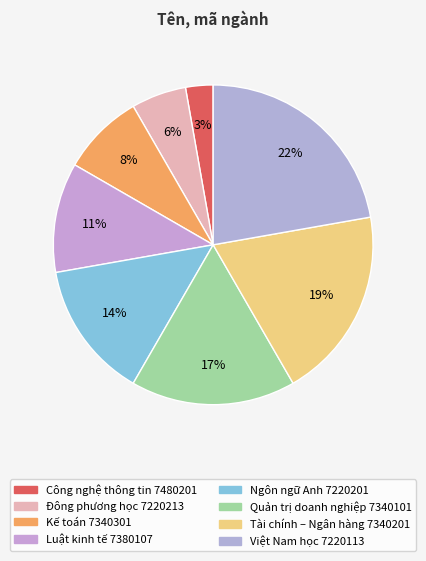

How many segments does this pie chart have?

8